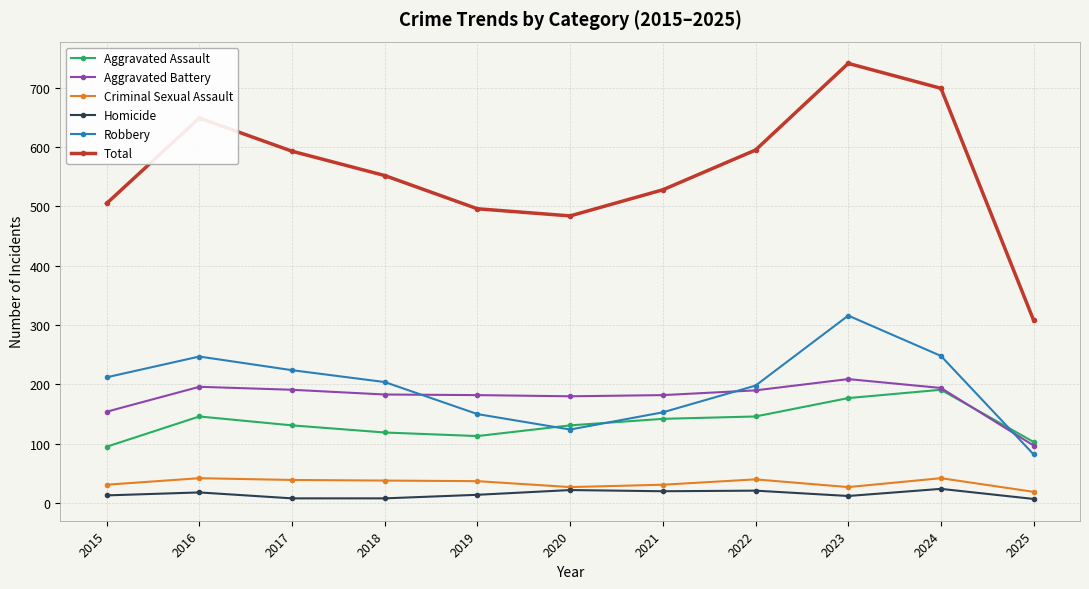

What is the spread (max minus min) of values at 2016?

631